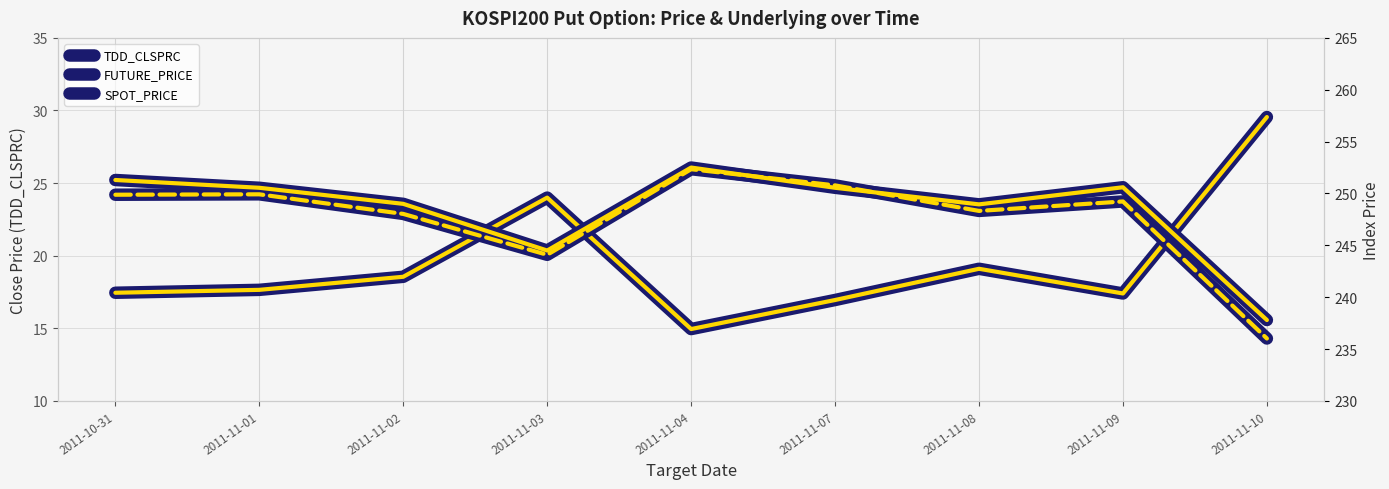

At which label does SPOT_PRICE first exceed 249?

2011-10-31